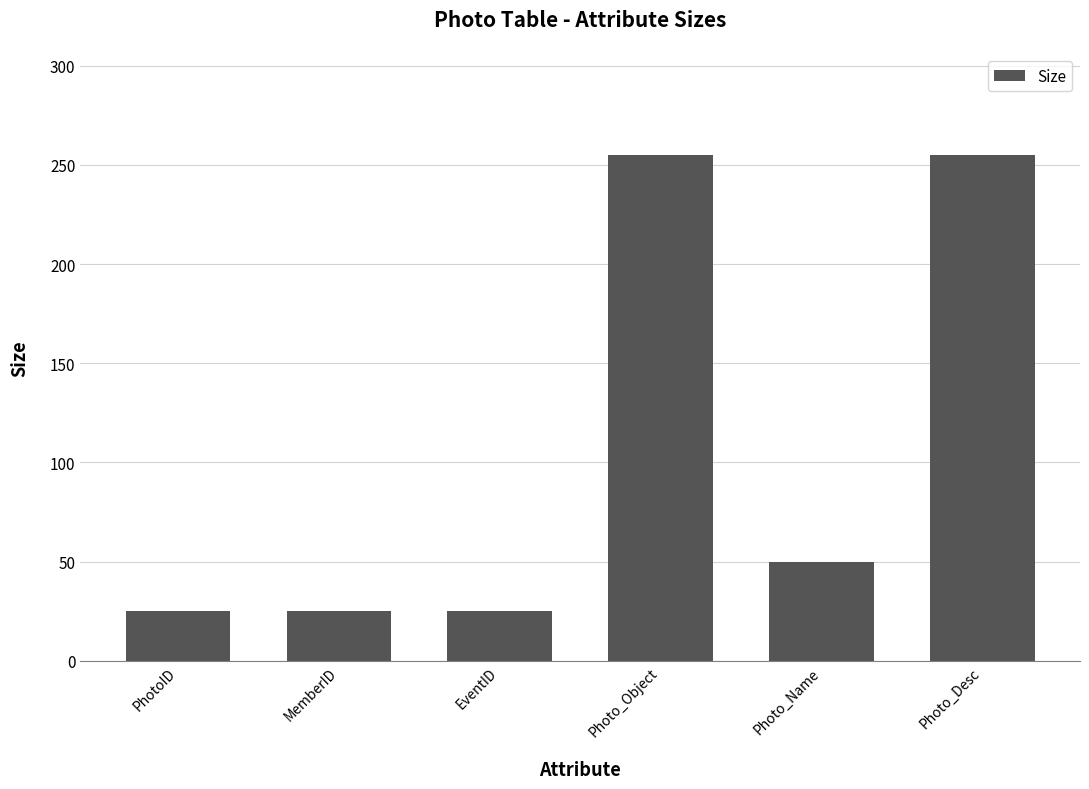

How many data points are less than 50?

3